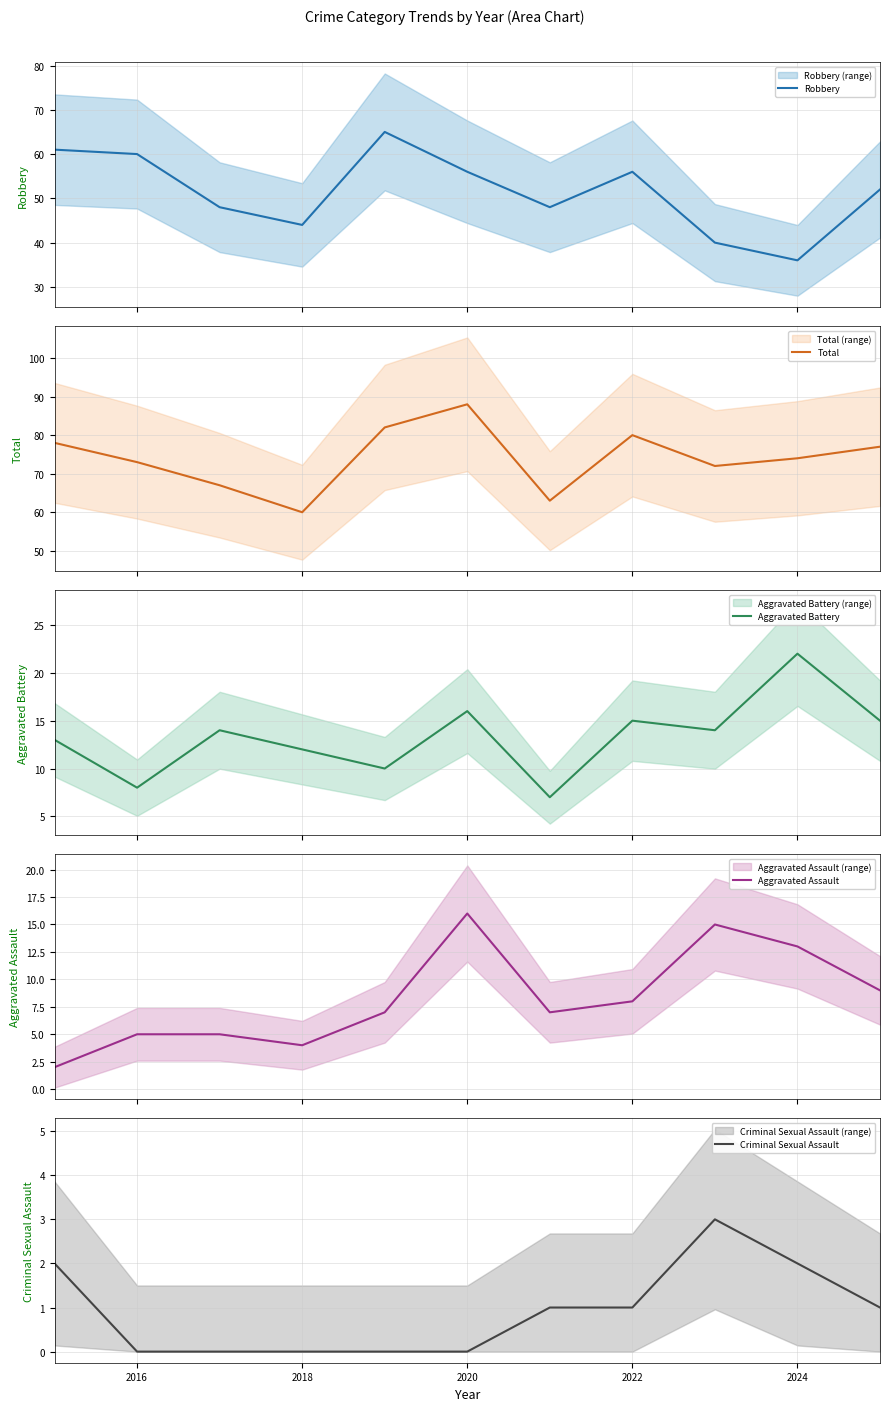

Which series has the largest range (max minus min)?

Robbery